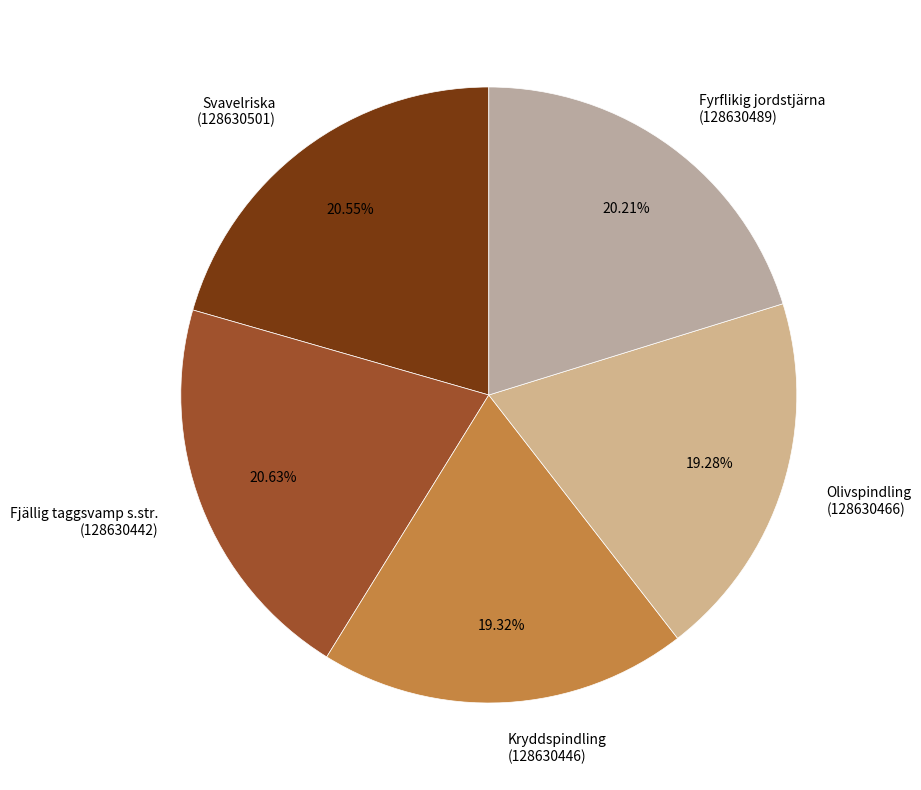

Combined, do Fjällig taggsvamp s.str. (128630442) and Olivspindling (128630466) account for over 50%?

No